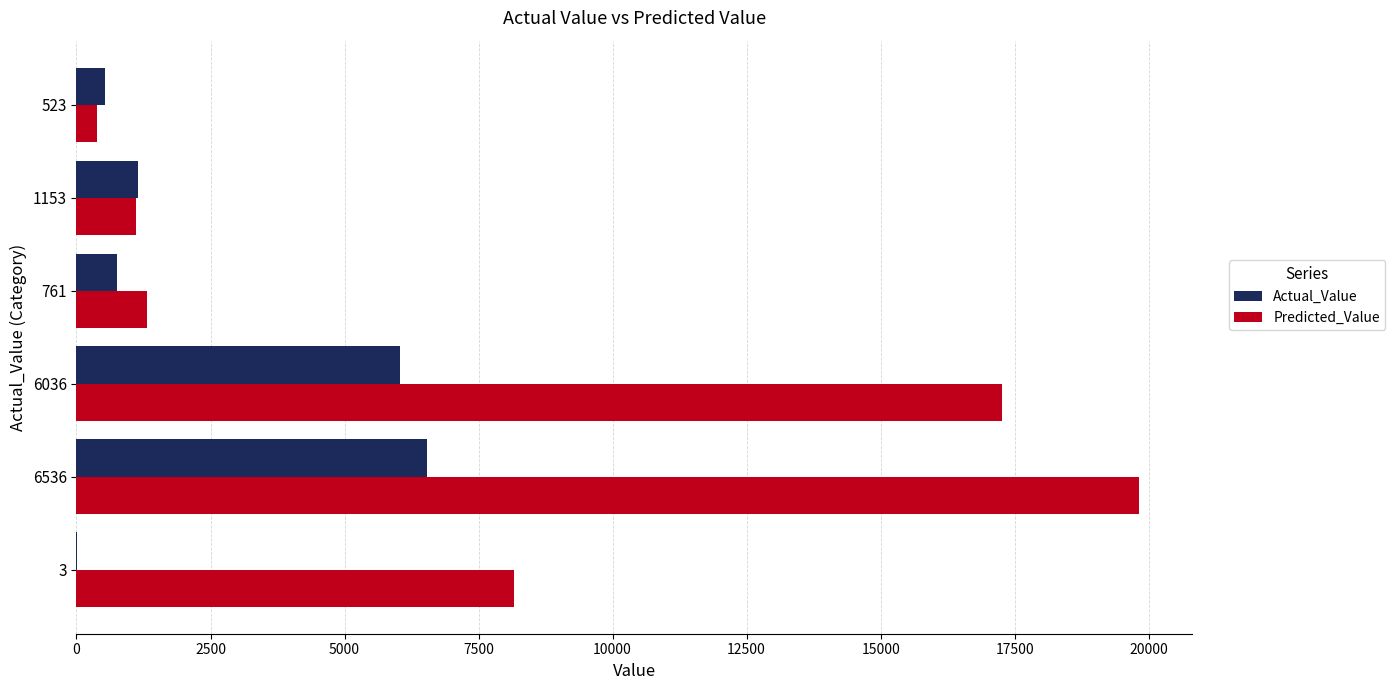

The value of Predicted_Value at 6036 is 17257.5. True or false?

True